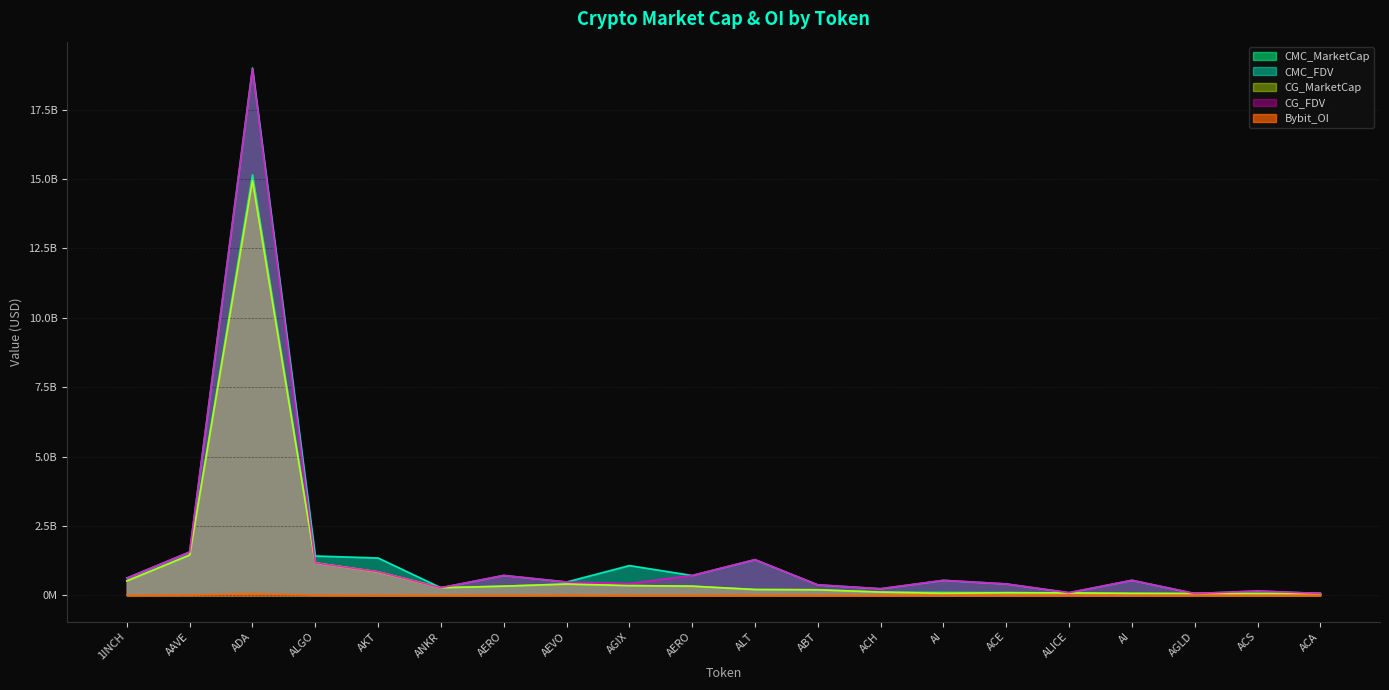

Where is the first local minimum for Bybit_OI?

AKT